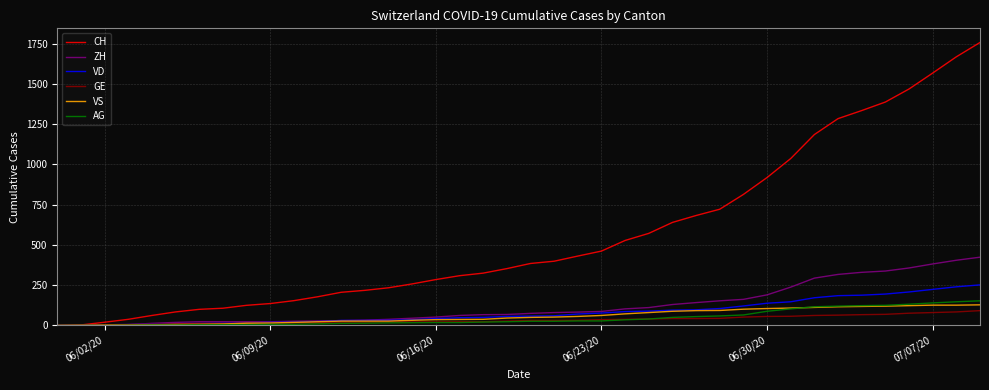

What is the greatest value displayed?

1758